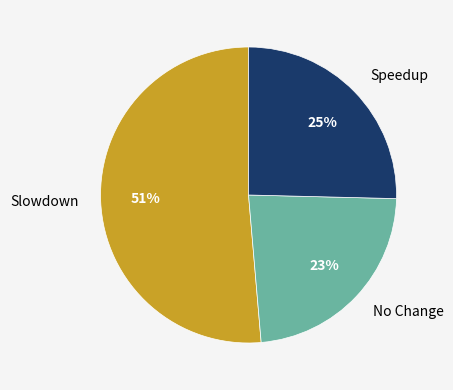

How many segments does this pie chart have?

3